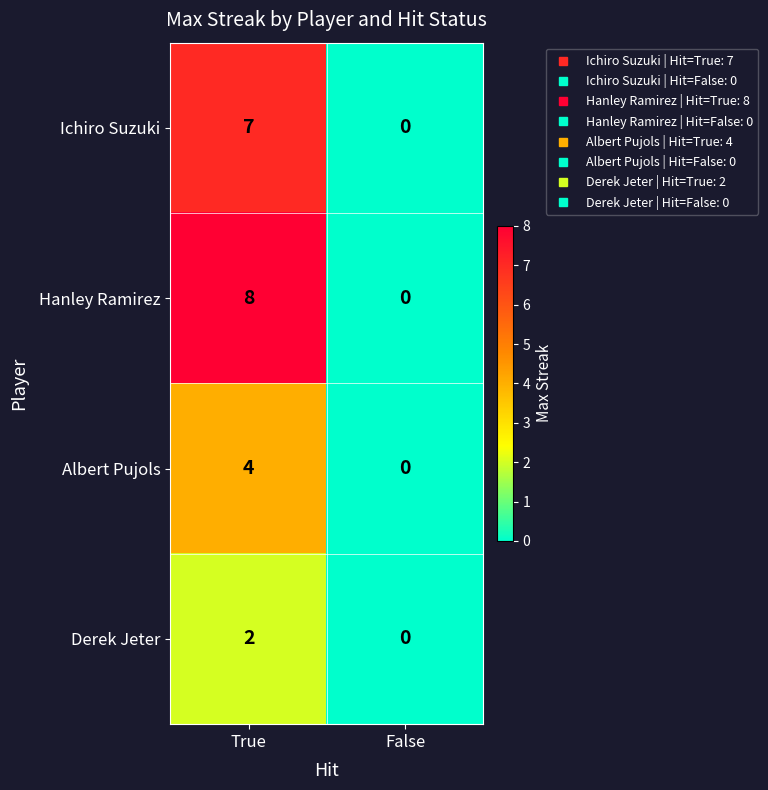

What is the maximum value shown in the chart?

8